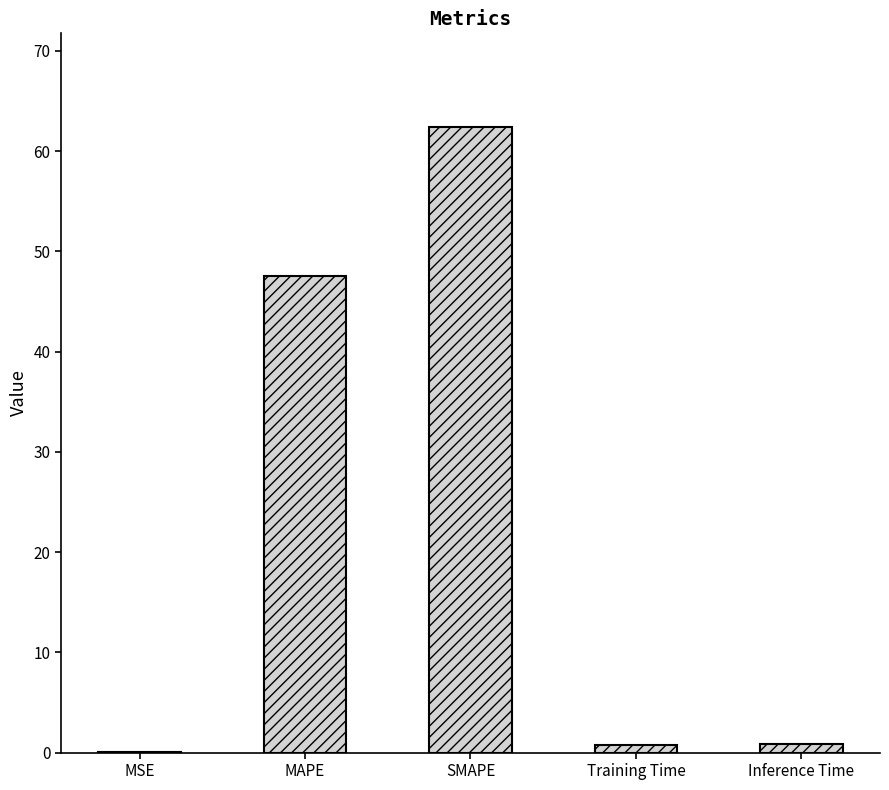

What is the average value?

22.3